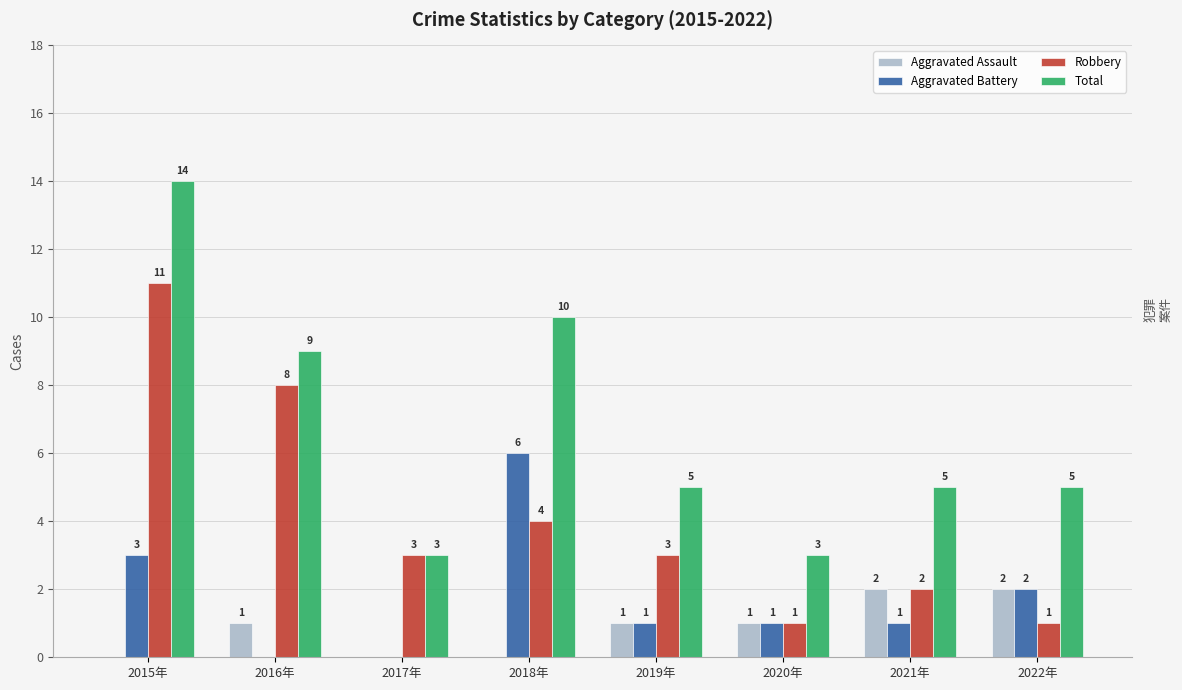

Reading left to right, extract all data points from this chart.

Aggravated Assault: 2015年=0	2016年=1	2017年=0	2018年=0	2019年=1	2020年=1	2021年=2	2022年=2
Aggravated Battery: 2015年=3	2016年=0	2017年=0	2018年=6	2019年=1	2020年=1	2021年=1	2022年=2
Robbery: 2015年=11	2016年=8	2017年=3	2018年=4	2019年=3	2020年=1	2021年=2	2022年=1
Total: 2015年=14	2016年=9	2017年=3	2018年=10	2019年=5	2020年=3	2021年=5	2022年=5